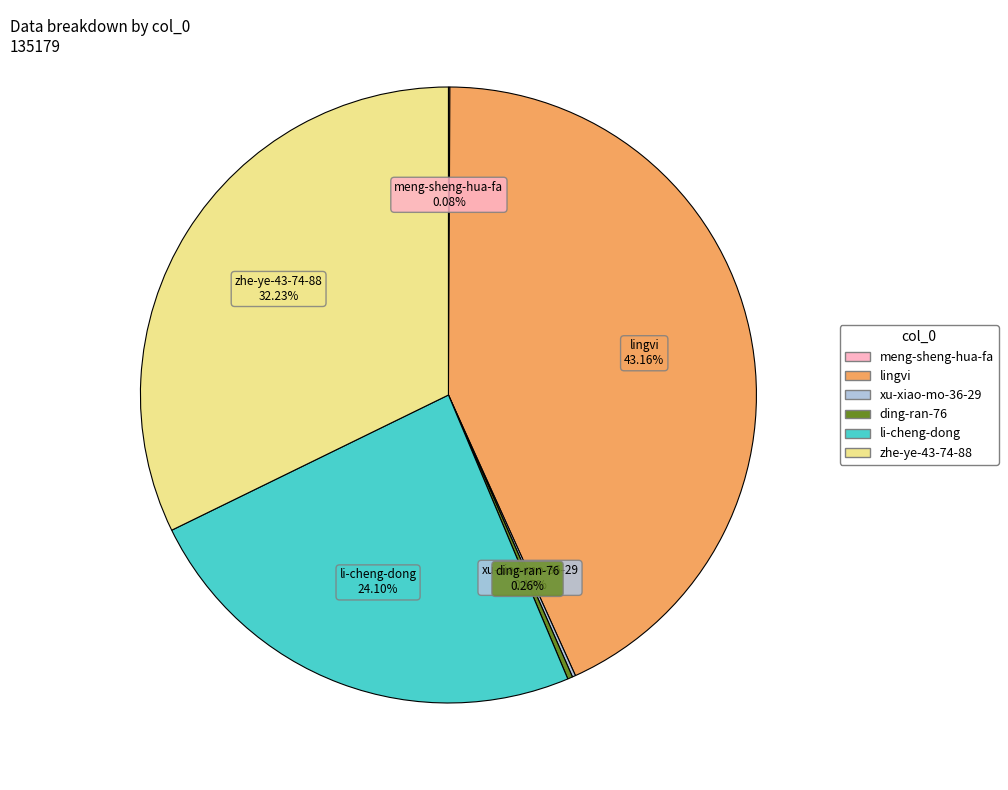

Is there any slice that represents more than half of the pie?

No